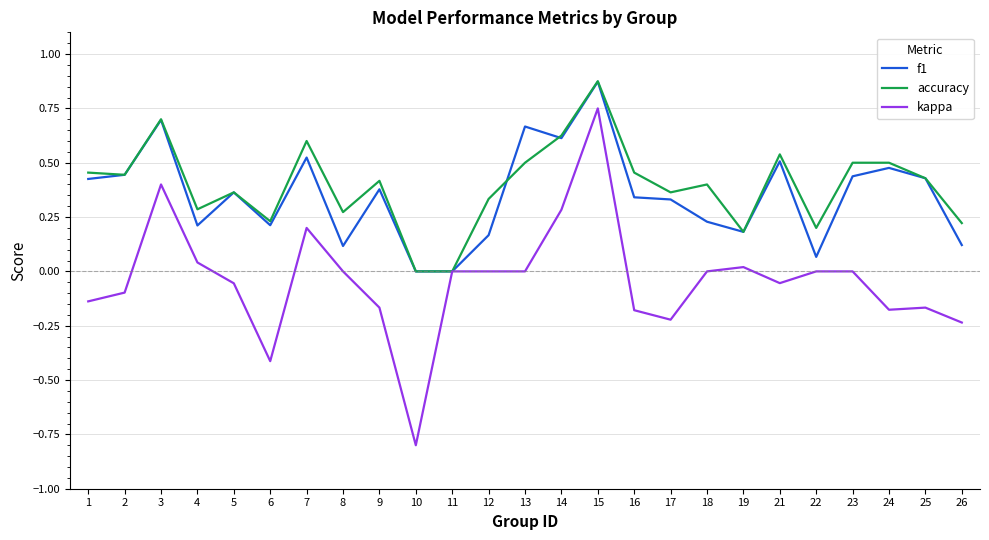

At which category is the sum across all series the highest?

15